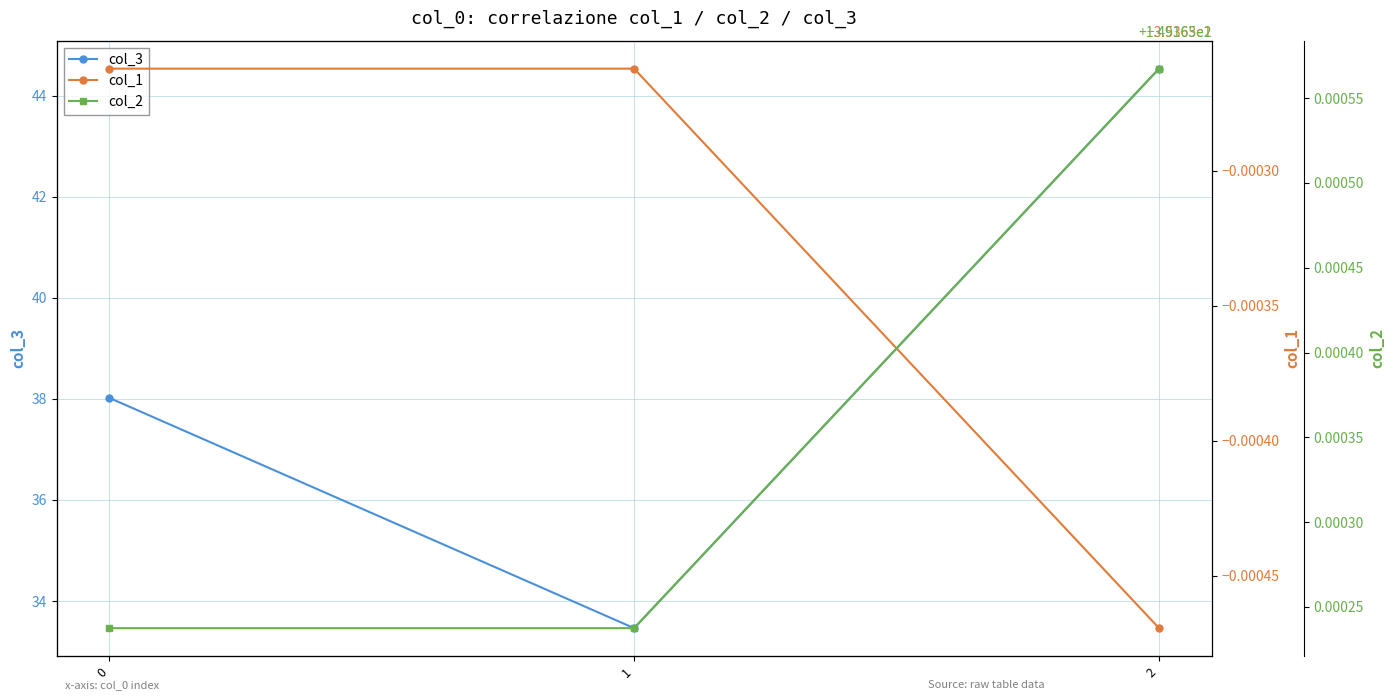

Is this an area chart (filled region under the line)?

No